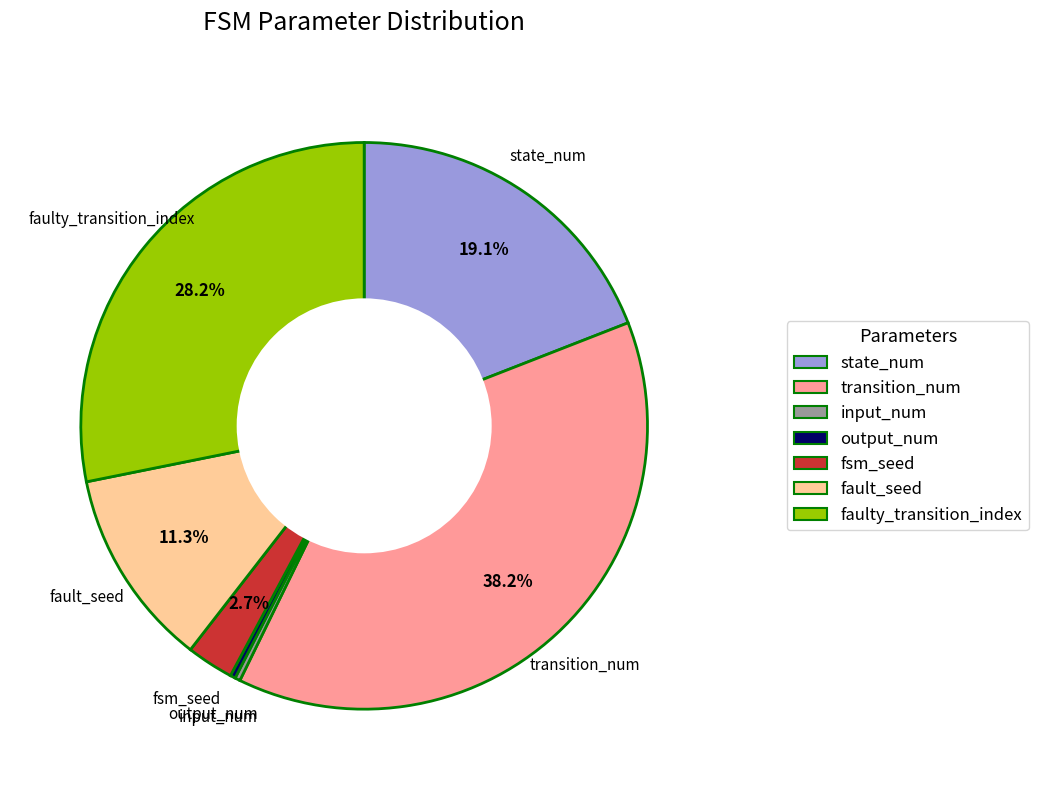

Is it true that fault_seed is 11% of the pie?

True